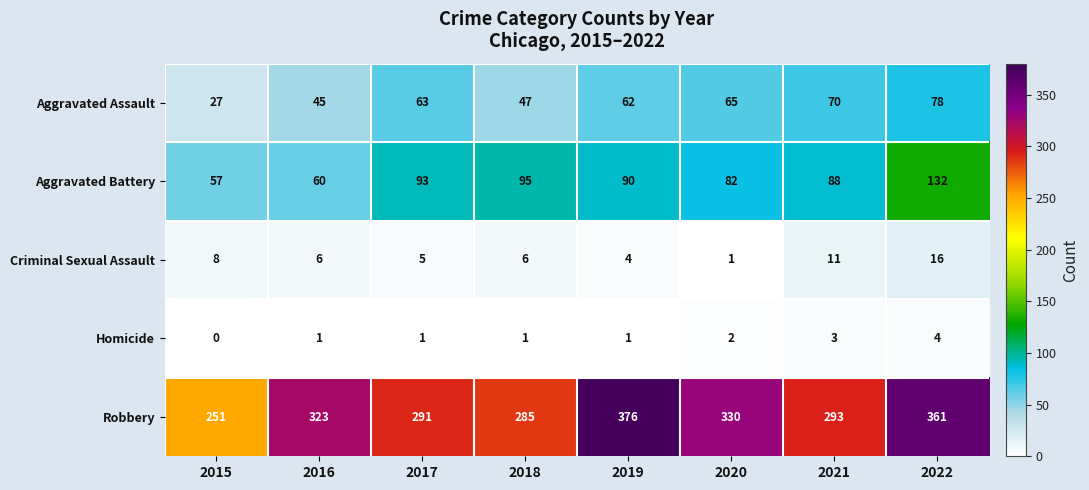

At how many categories does at least one series exceed 170?

8